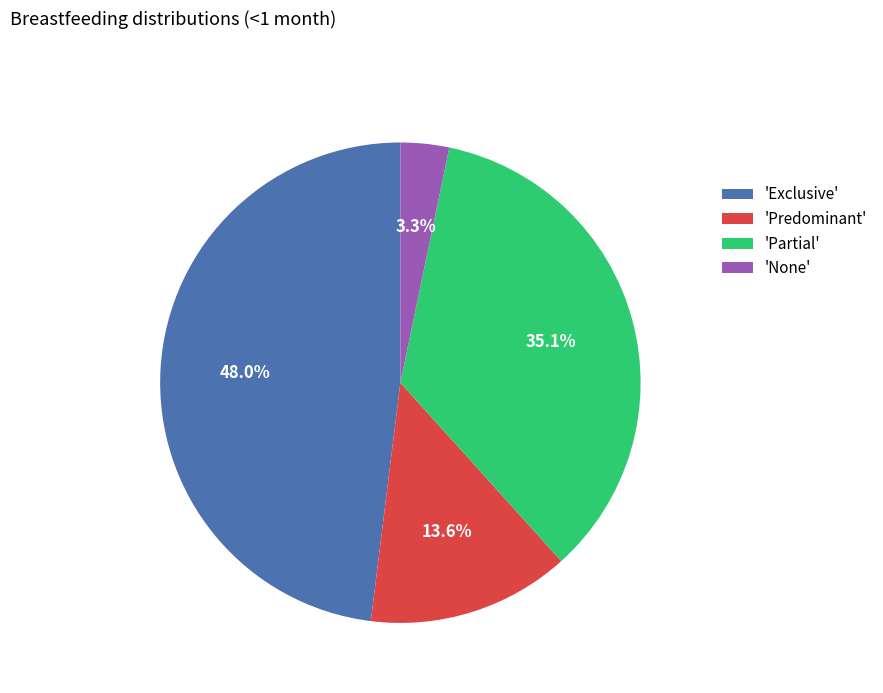

What percentage is NOT represented by 'None'?

96.7%